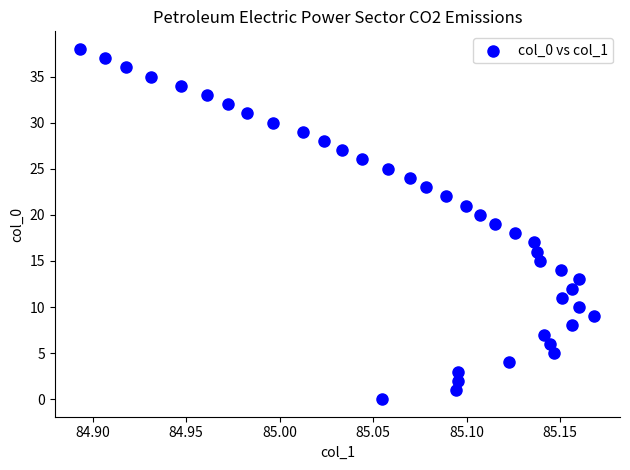

What is the range of Y values (max minus min)?

38